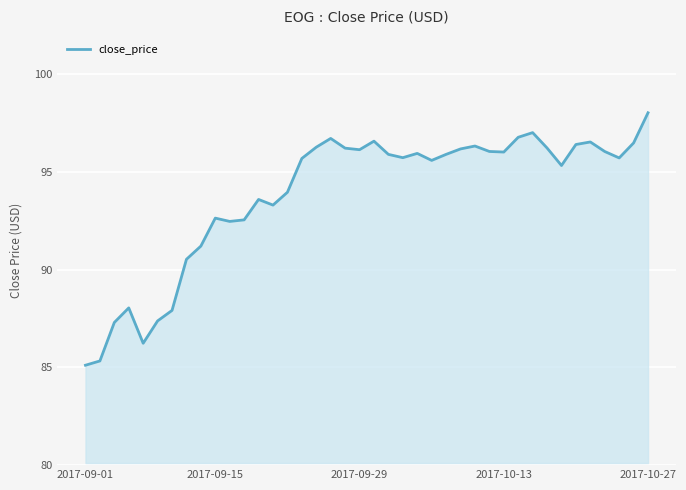

What is the greatest value displayed?

98.0